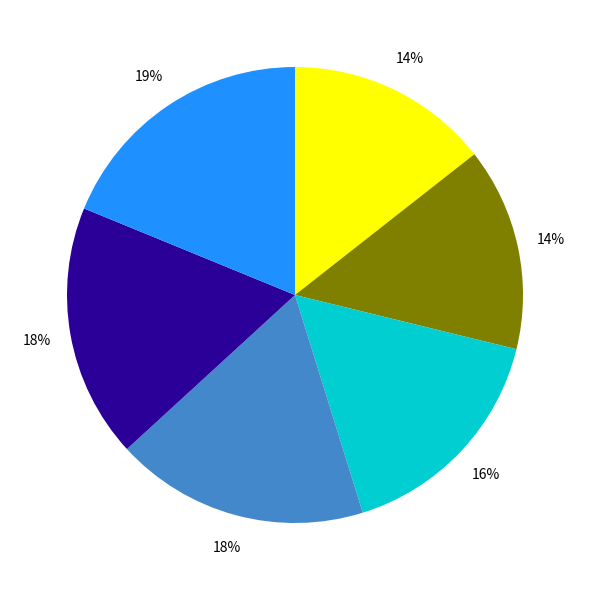

Is there any slice that represents more than half of the pie?

No